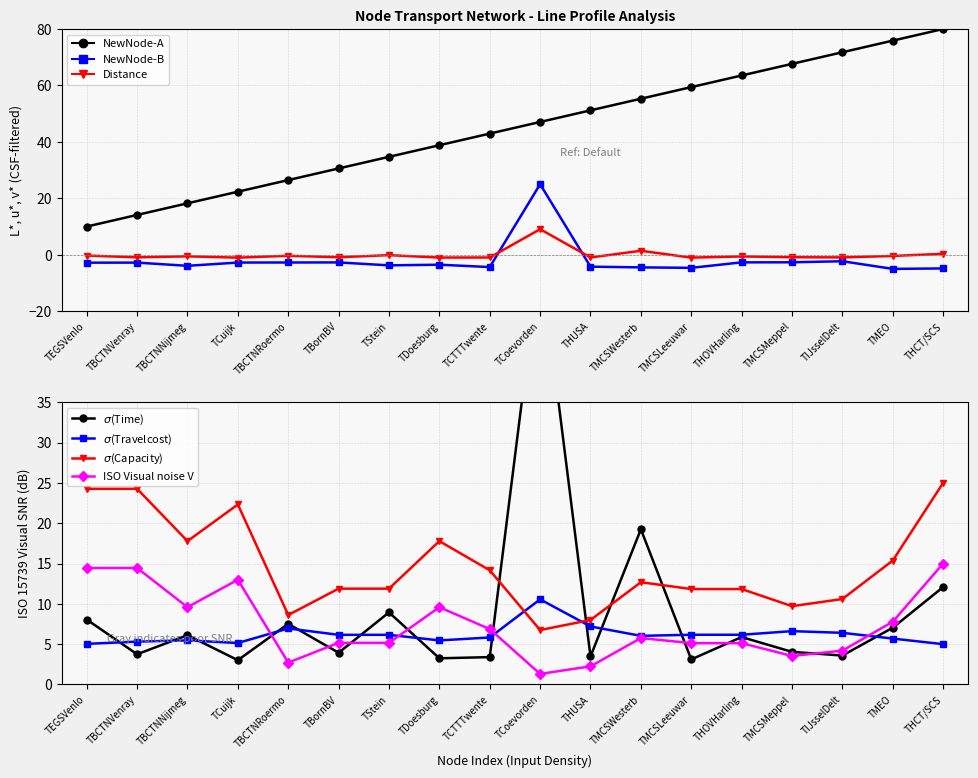

The value of Travelcost at TIJsselDelt is 3.3. True or false?

False